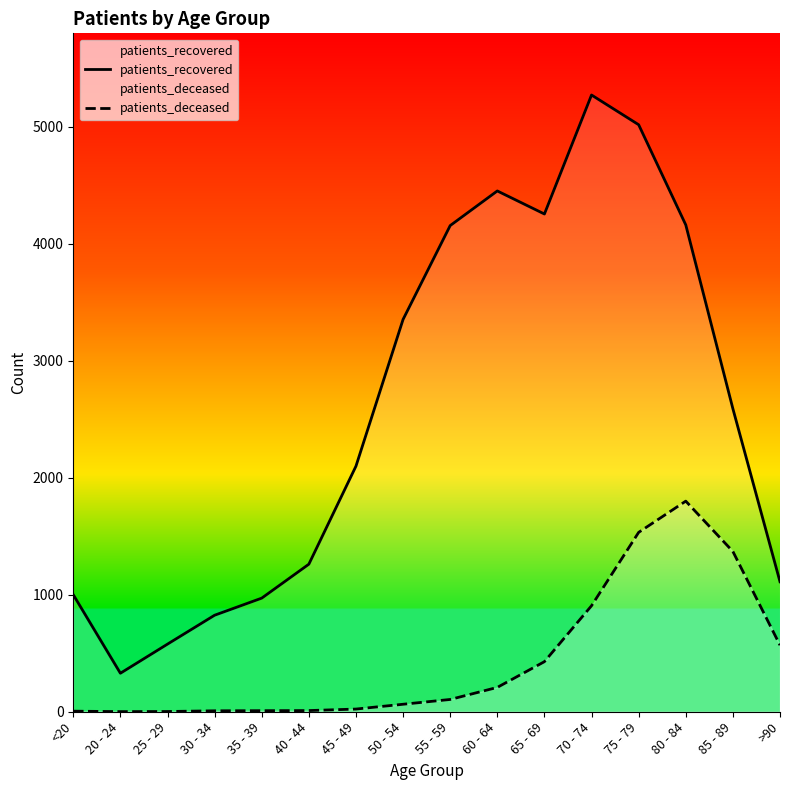

Between 55 - 59 and 65 - 69, which series saw the biggest shift?

patients_deceased